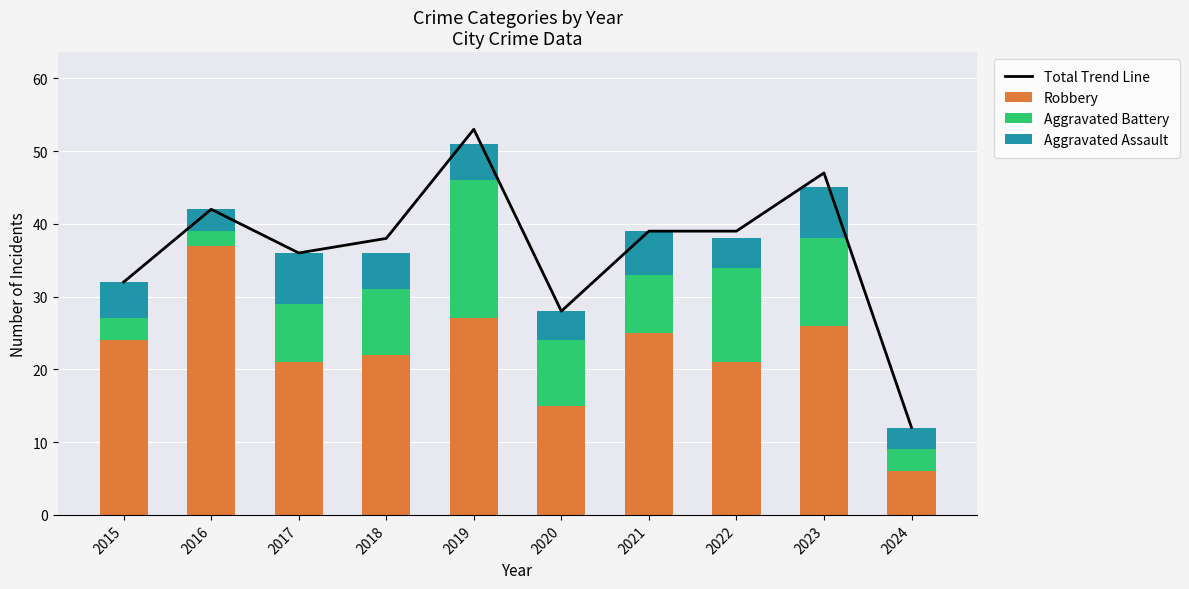

What is the value of the Robbery bar at the 5th from the left?

27